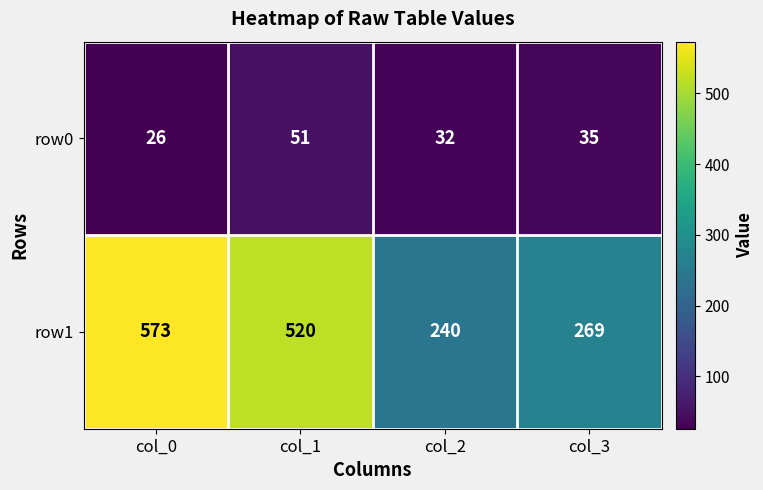

How many row0 values are between 32 and 51?

3